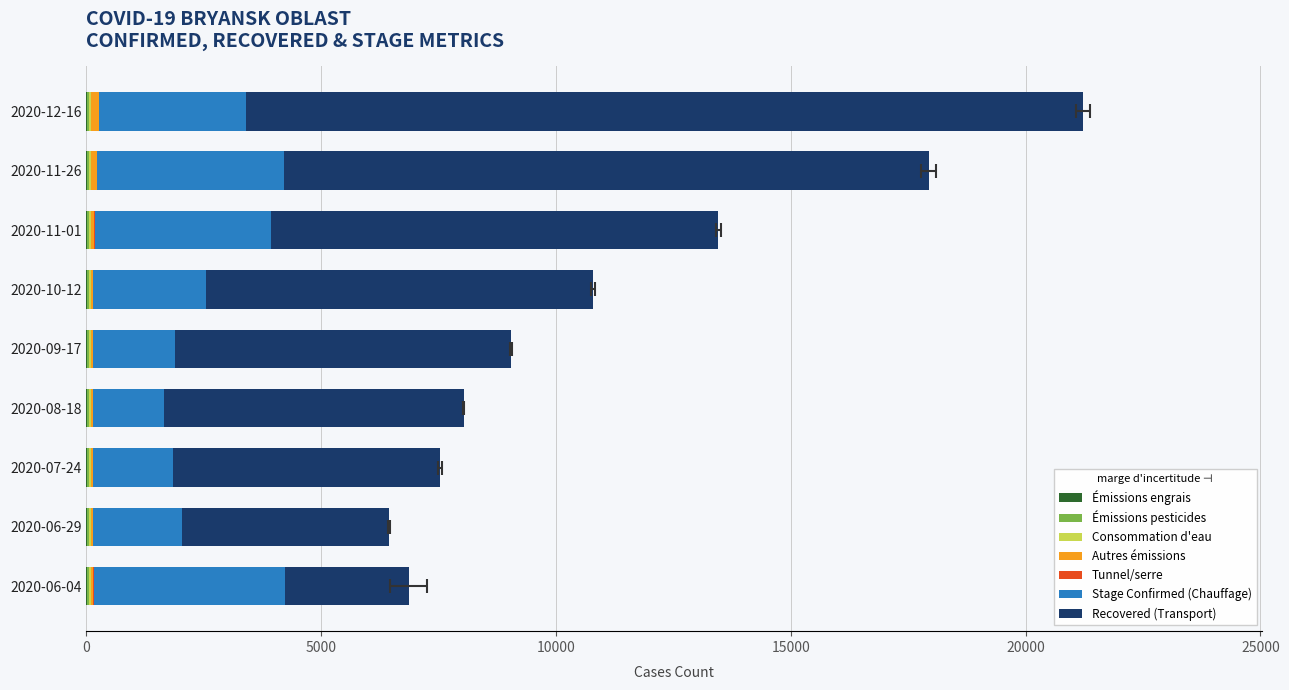

Is the value of Stage_Deaths_val at 2020-11-01 greater than the value of Deaths at 2020-11-26?

No